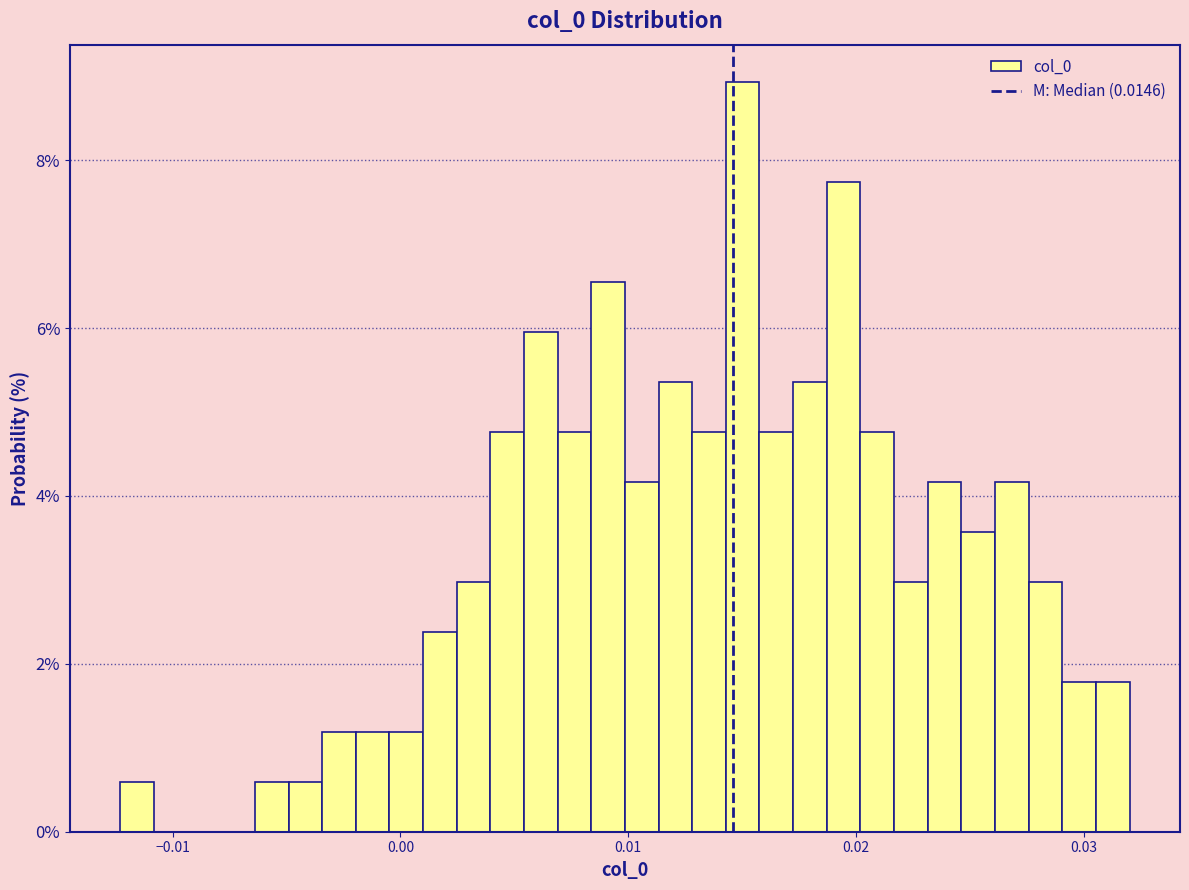

Around what value on the x-axis is the tallest bar? Give the approximate position of its centre, as read against the axis.

0.015